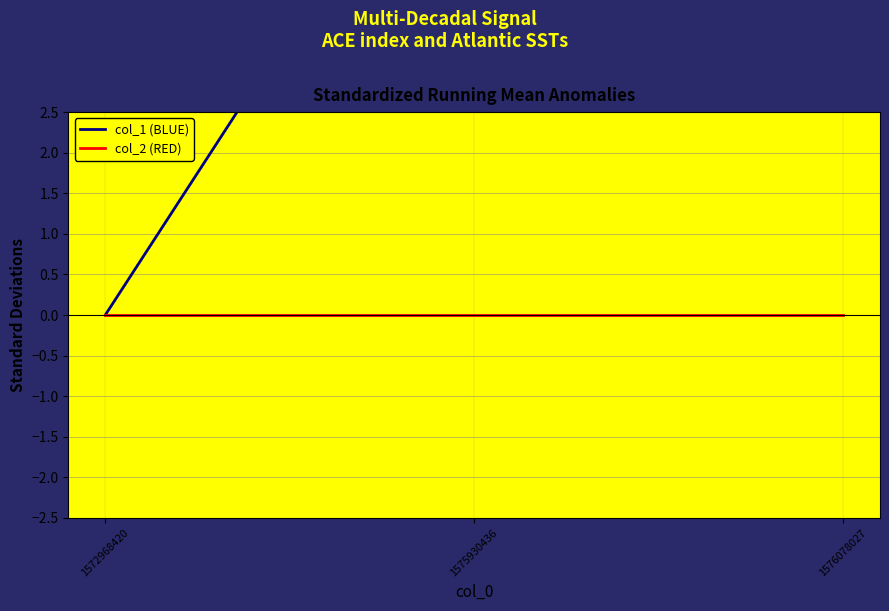

What is the sum of all col_1 (BLUE) values?

15